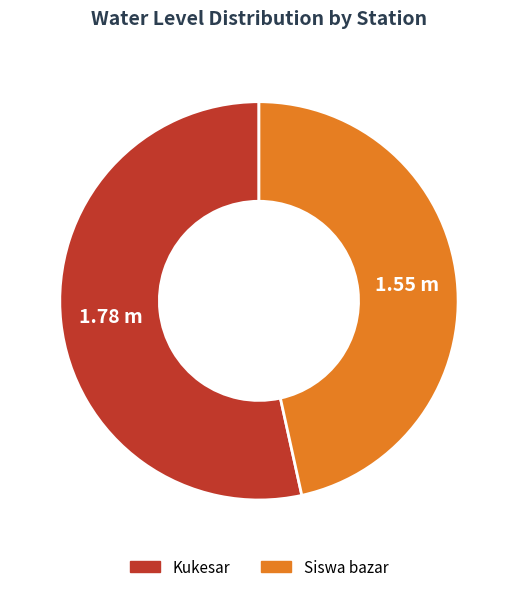

What is the smallest slice in the pie chart?

Siswa bazar